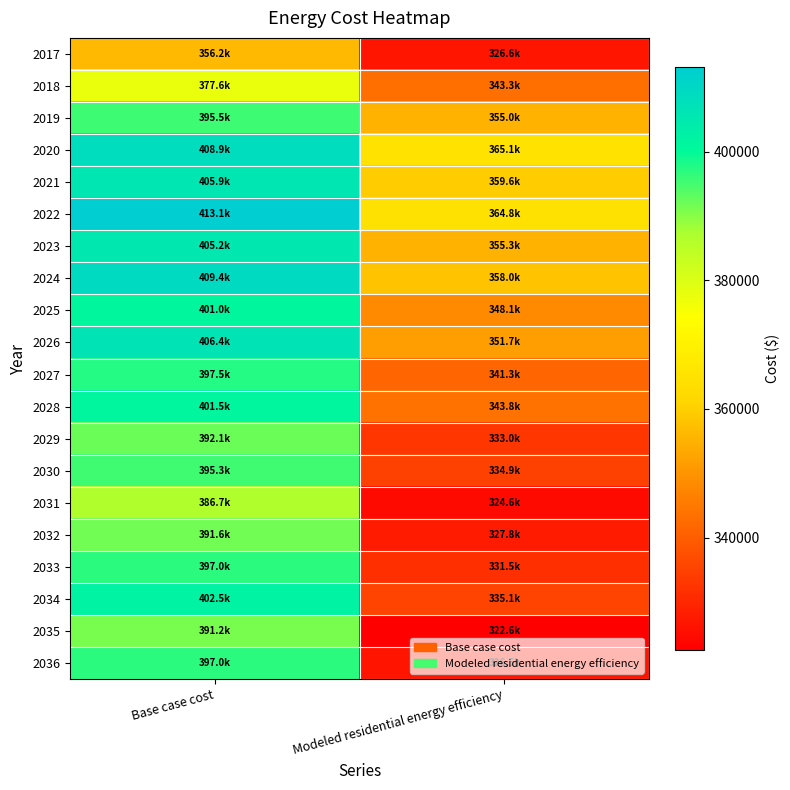

Reading right to left, transcribe all the data shown in this chart.

2017: Modeled residential energy efficiency=326646.6	Base case cost=356199.2
2018: Modeled residential energy efficiency=343316.7	Base case cost=377589.2
2019: Modeled residential energy efficiency=354956.6	Base case cost=395528.4
2020: Modeled residential energy efficiency=365059.6	Base case cost=408870.7
2021: Modeled residential energy efficiency=359639.0	Base case cost=405949.5
2022: Modeled residential energy efficiency=364774.3	Base case cost=413135.0
2023: Modeled residential energy efficiency=355260.1	Base case cost=405222.0
2024: Modeled residential energy efficiency=357992.9	Base case cost=409397.1
2025: Modeled residential energy efficiency=348052.2	Base case cost=401030.3
2026: Modeled residential energy efficiency=351731.7	Base case cost=406415.7
2027: Modeled residential energy efficiency=341317.7	Base case cost=397549.7
2028: Modeled residential energy efficiency=343830.1	Base case cost=401452.7
2029: Modeled residential energy efficiency=332987.0	Base case cost=392132.9
2030: Modeled residential energy efficiency=334904.5	Base case cost=395271.9
2031: Modeled residential energy efficiency=324574.1	Base case cost=386731.3
2032: Modeled residential energy efficiency=327781.6	Base case cost=391572.2
2033: Modeled residential energy efficiency=331460.2	Base case cost=397018.2
2034: Modeled residential energy efficiency=335149.7	Base case cost=402464.2
2035: Modeled residential energy efficiency=322552.7	Base case cost=391178.1
2036: Modeled residential energy efficiency=326496.3	Base case cost=397002.3